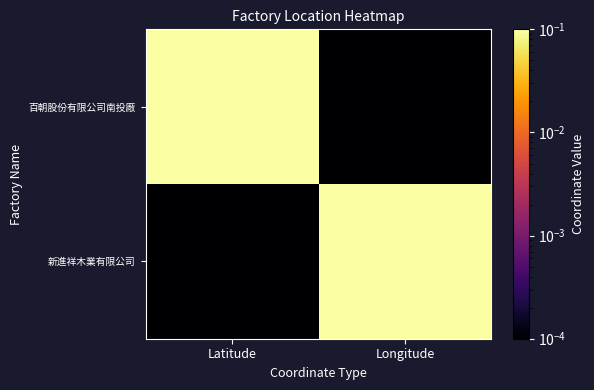

What is the total value across all series at Longitude?

0.1